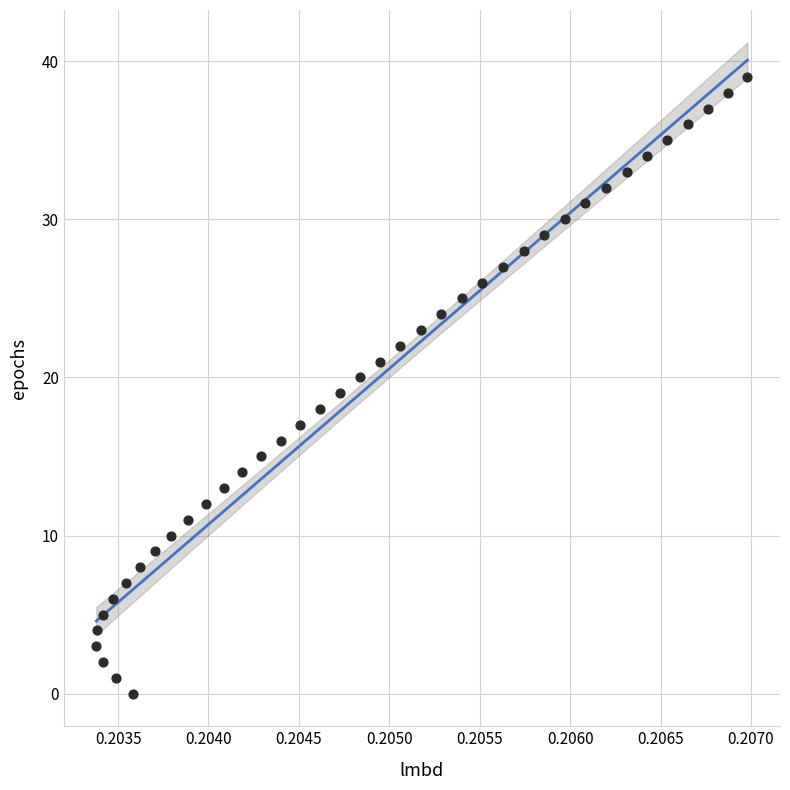

What is the range of Y values (max minus min)?

39